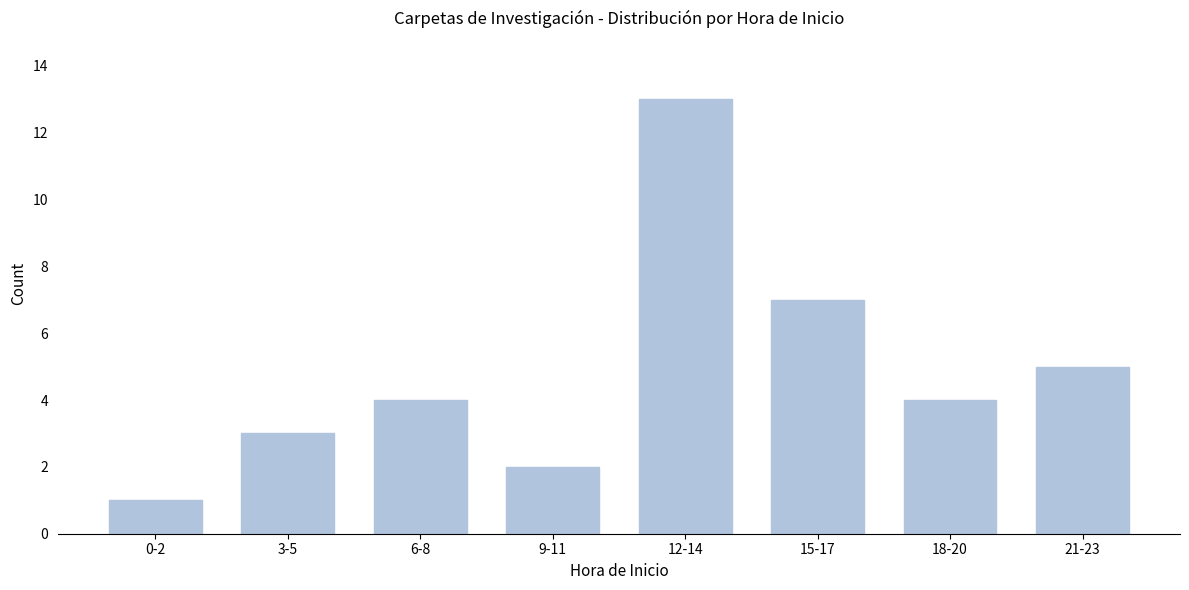

Reading left to right, extract all data points from this chart.

0-2=1	3-5=3	6-8=4	9-11=2	12-14=13	15-17=7	18-20=4	21-23=5